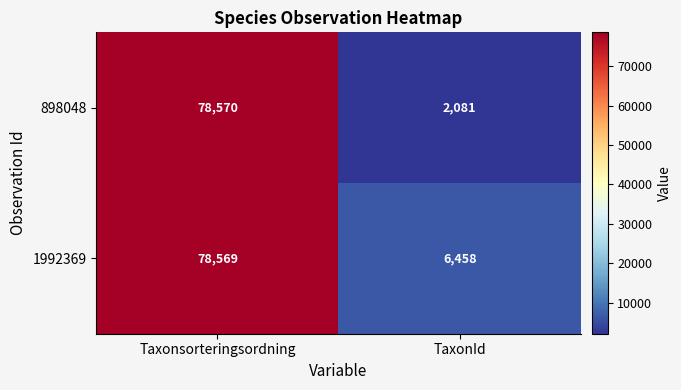

Reading left to right, transcribe all the data shown in this chart.

898048: Taxonsorteringsordning=78570	TaxonId=2081
1992369: Taxonsorteringsordning=78569	TaxonId=6458